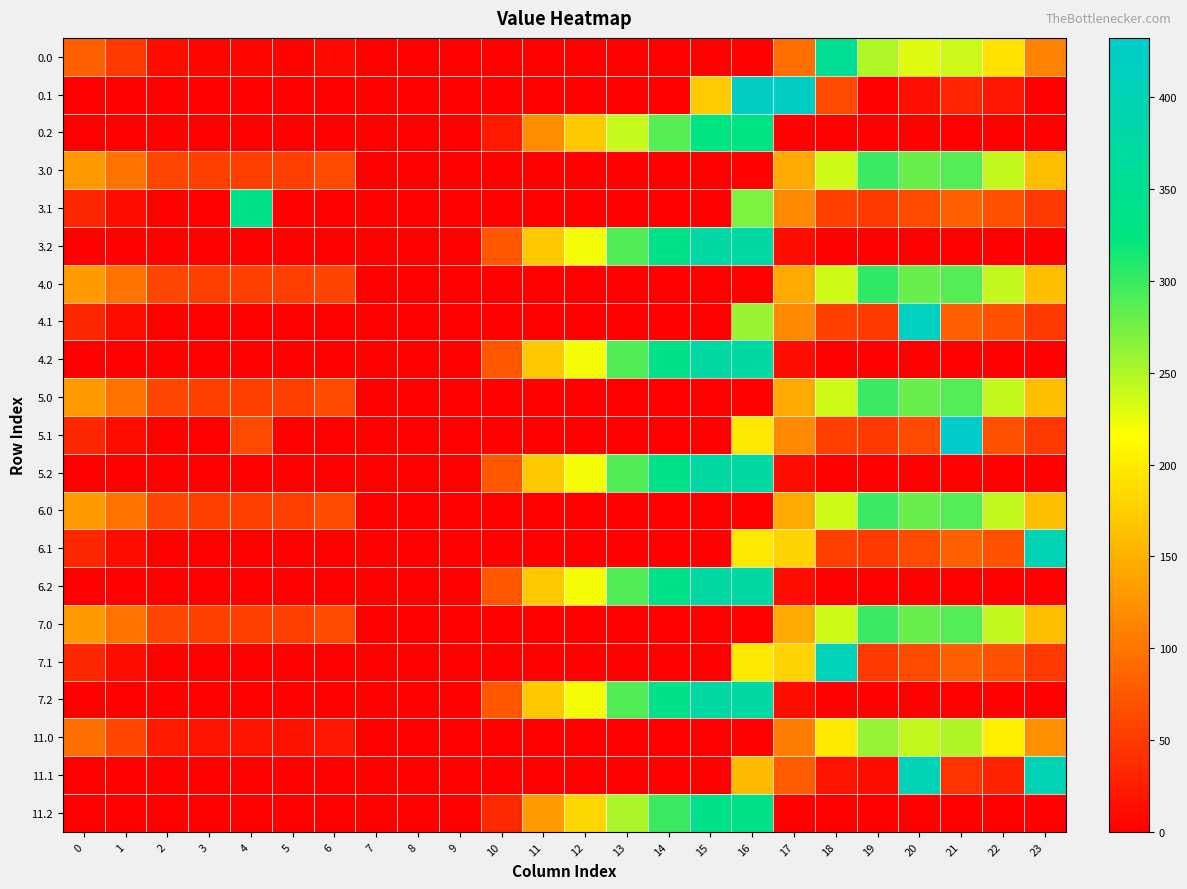

Count the number of categories in the chart.

24